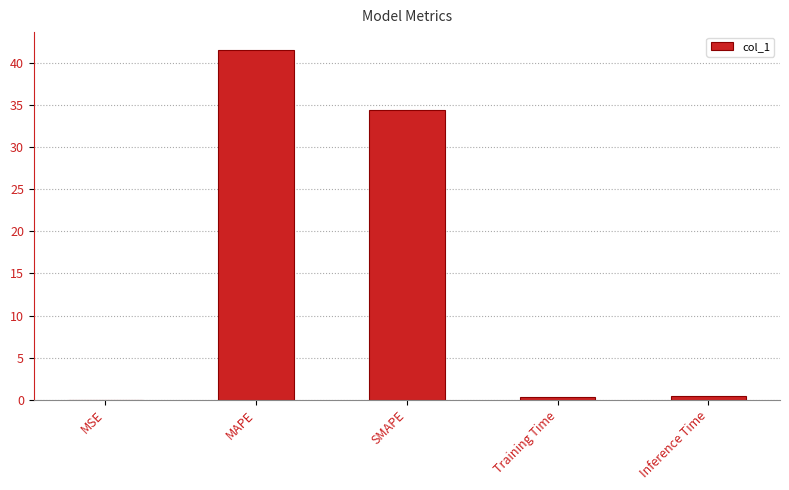

What is the sum of all values?

76.8